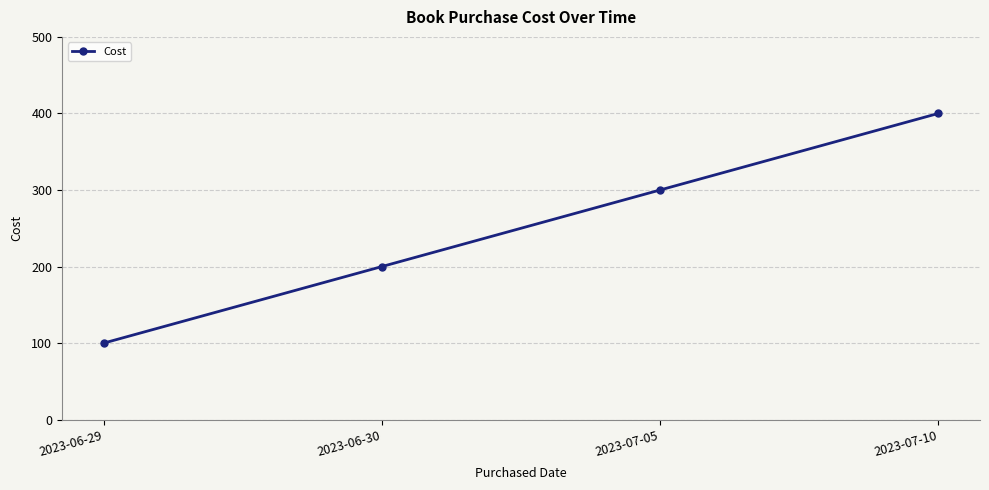

Reading left to right, list all the values displayed in this chart.

100	200	300	400